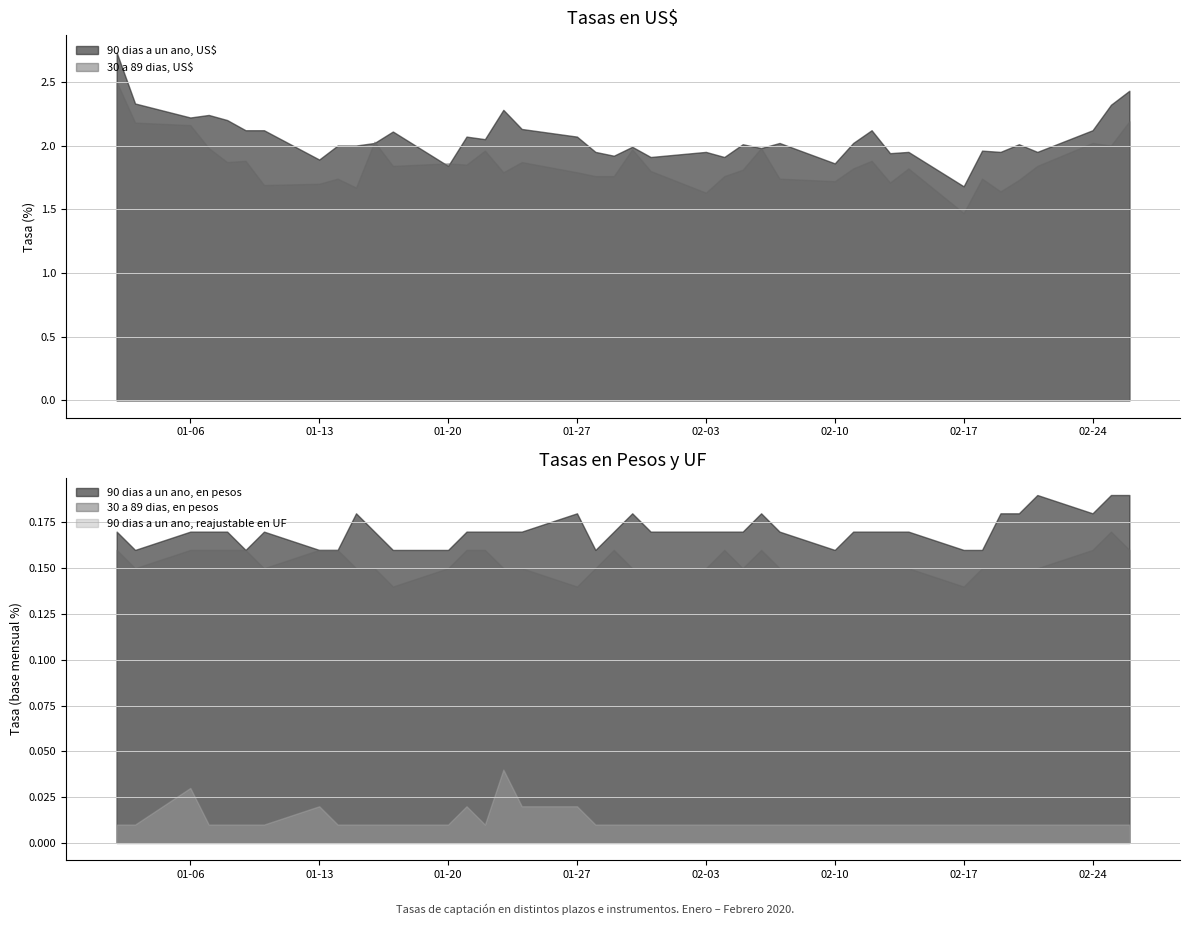

What are all the series names shown in the legend?

90 dias a un ano, US$, 30 a 89 dias, US$, 90 dias a un ano, reajustable en UF, 90 dias a un ano, en pesos, 30 a 89 dias, en pesos